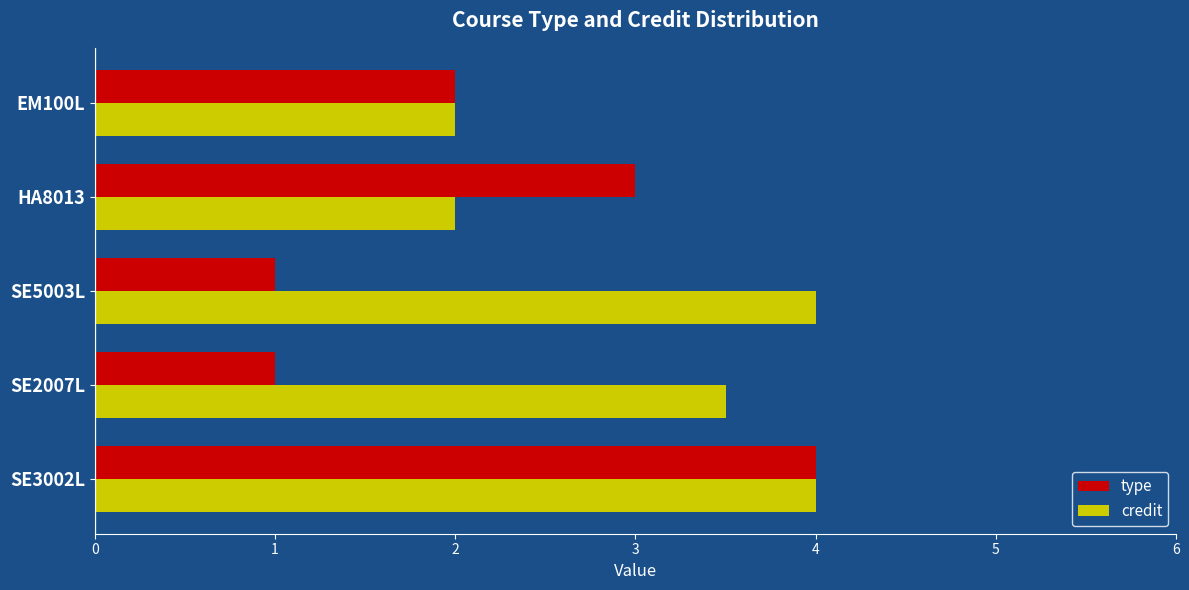

What is the smallest value displayed?

1.0